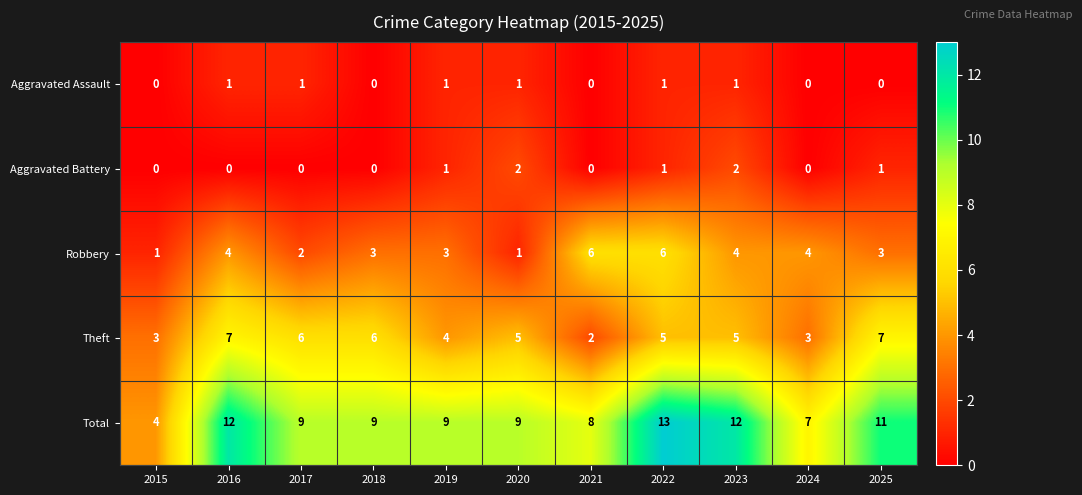

How many categories are shown in the chart?

11